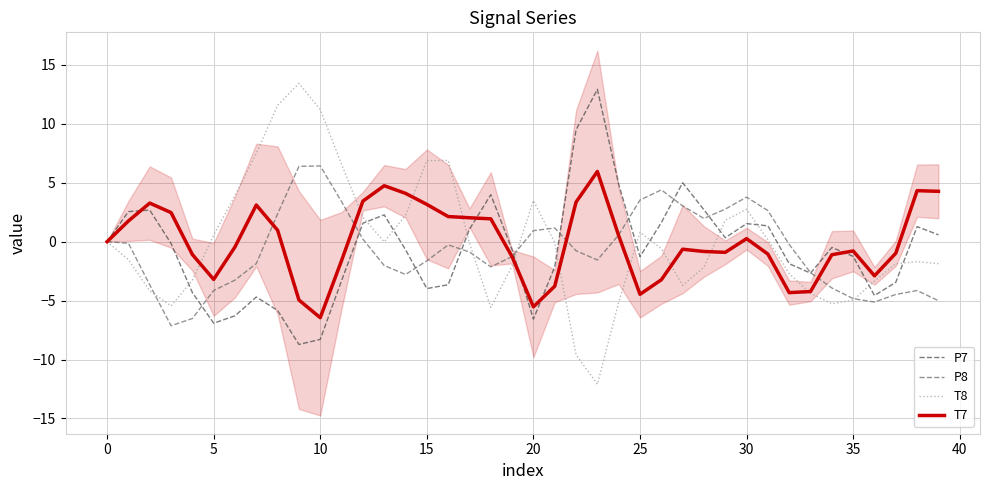

What is the difference between the maximum and minimum values in the T7 series?

12.4